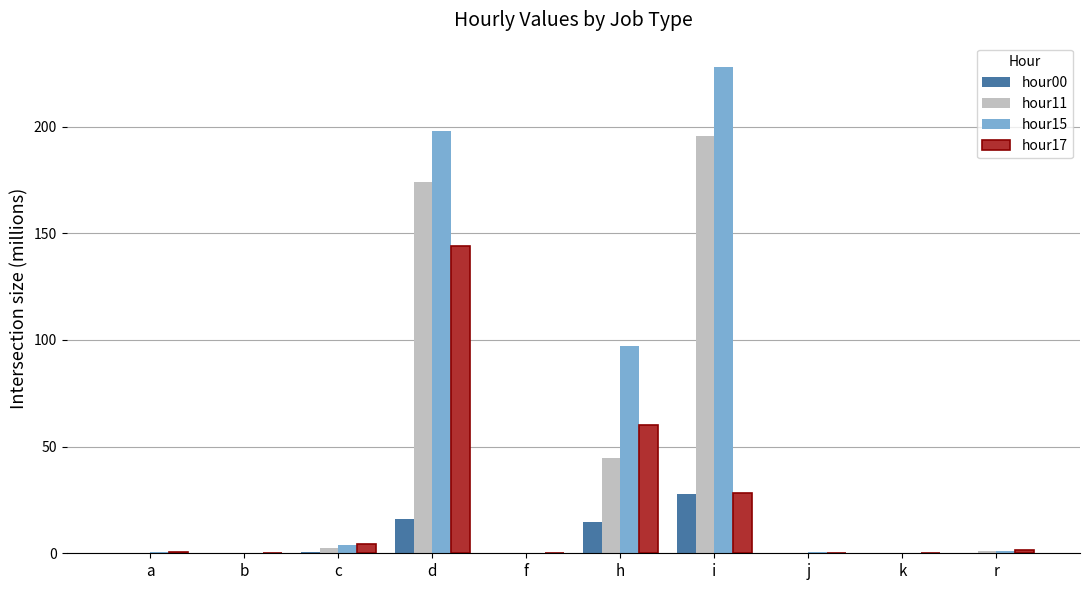

At which category is the sum across all series the highest?

d